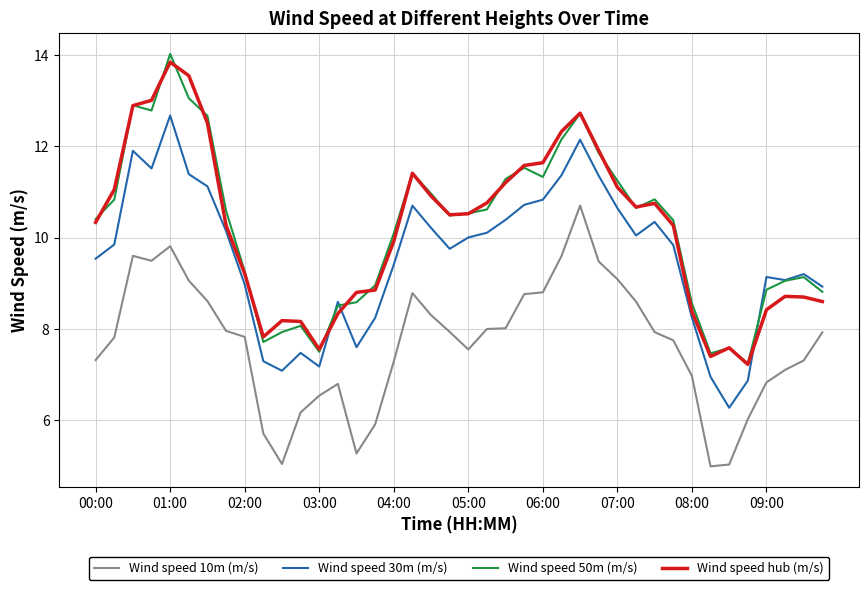

How many categories are shown in the chart?

40